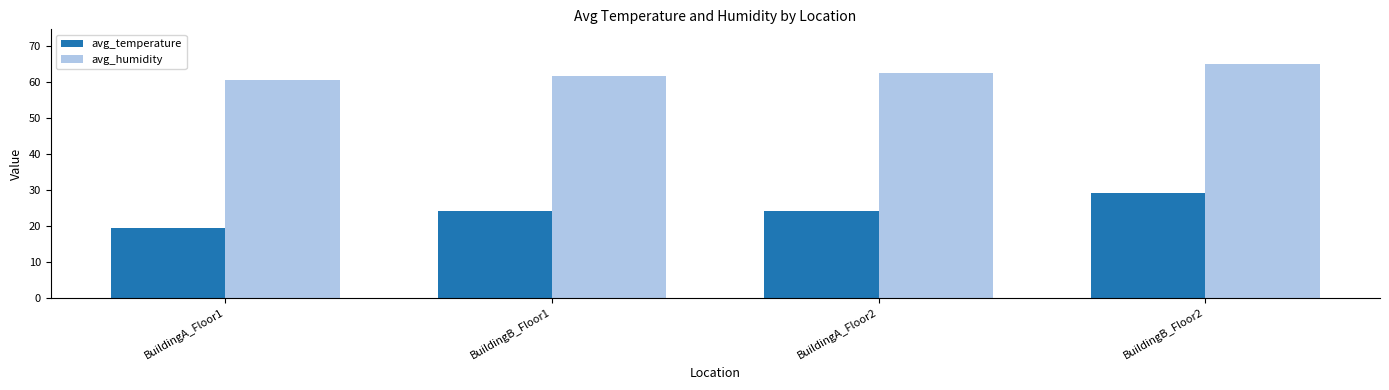

At which label does avg_humidity reach its peak?

BuildingB_Floor2